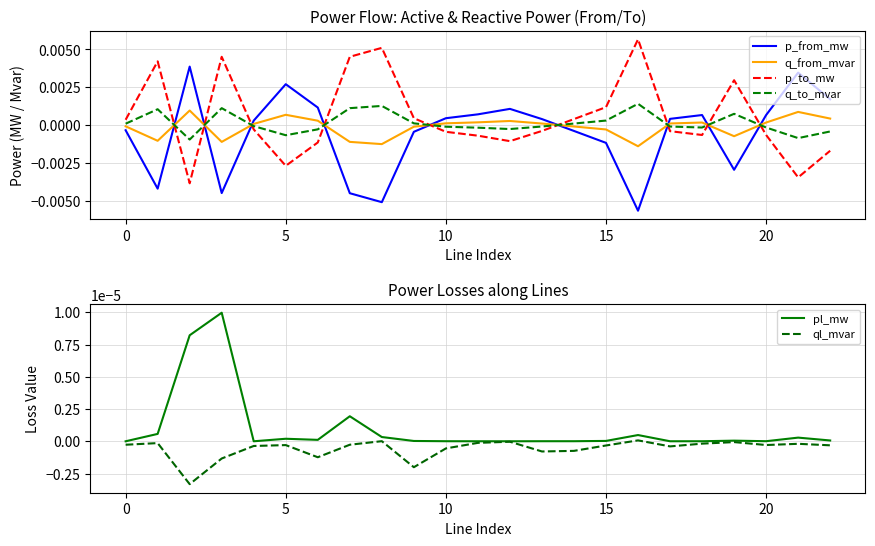

Does the chart display data point markers on the line(s)?

No